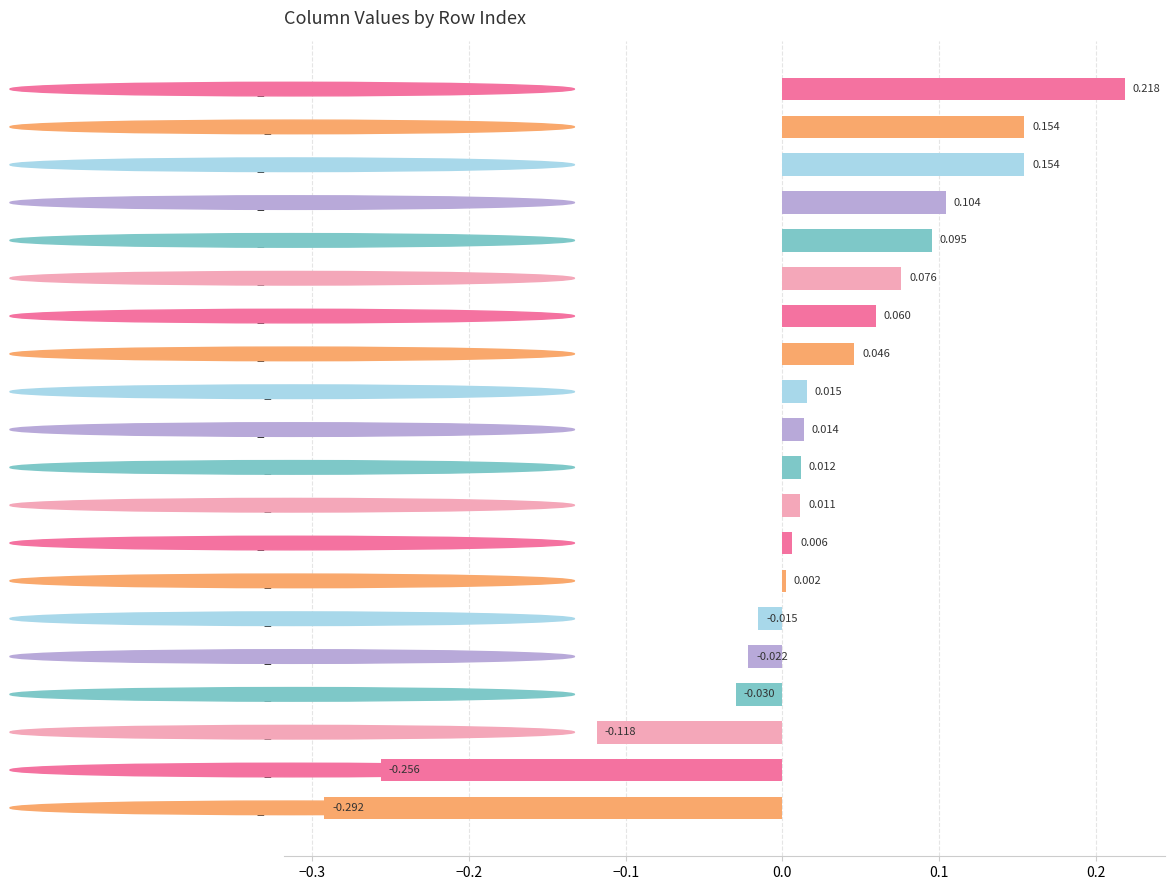

How many bars are there in total?

20